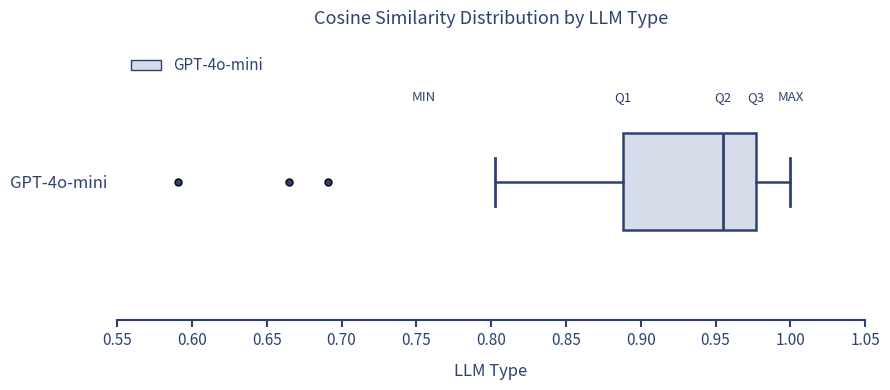

Where does the right whisker of the box for GPT-4o-mini end on the x-axis? The values are not printed on the chart, so give them approximately, as read against the axis.

1.000